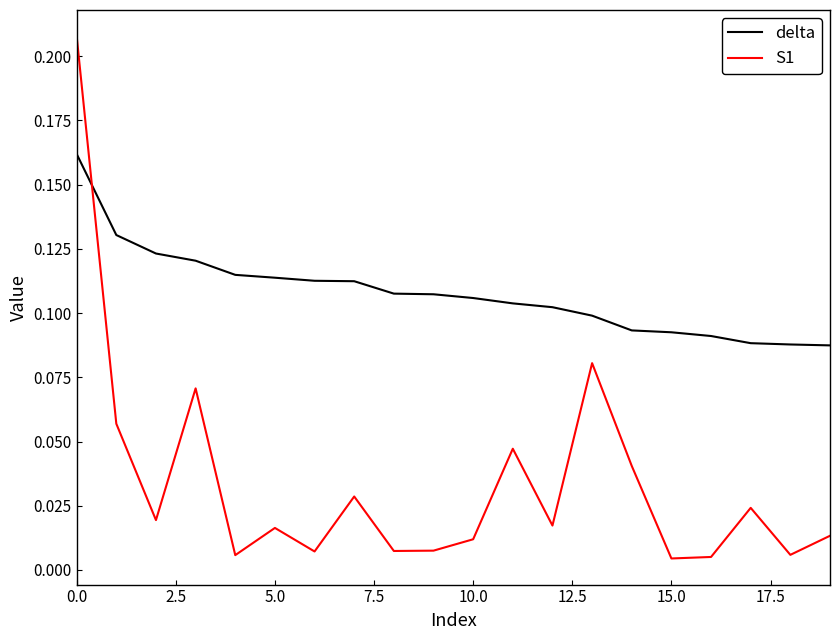

How many lines are shown in the chart?

2